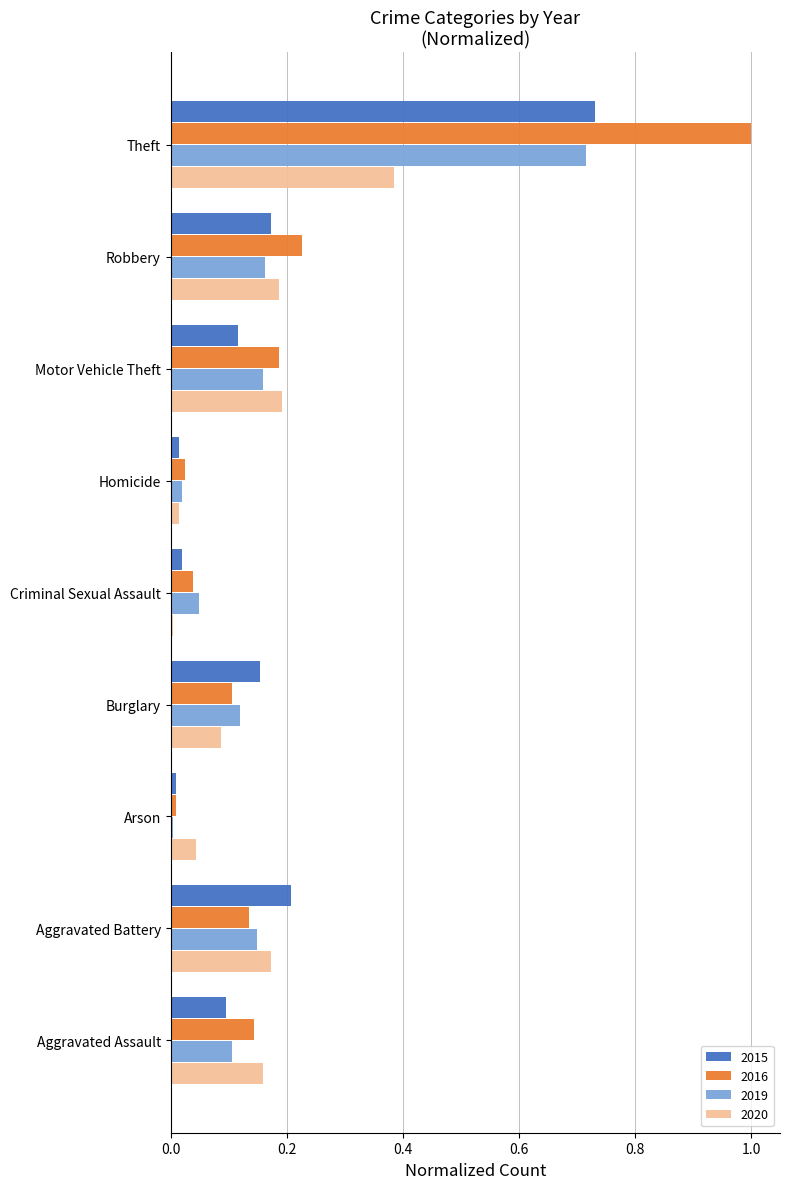

Which series has the widest spread of values?

2016